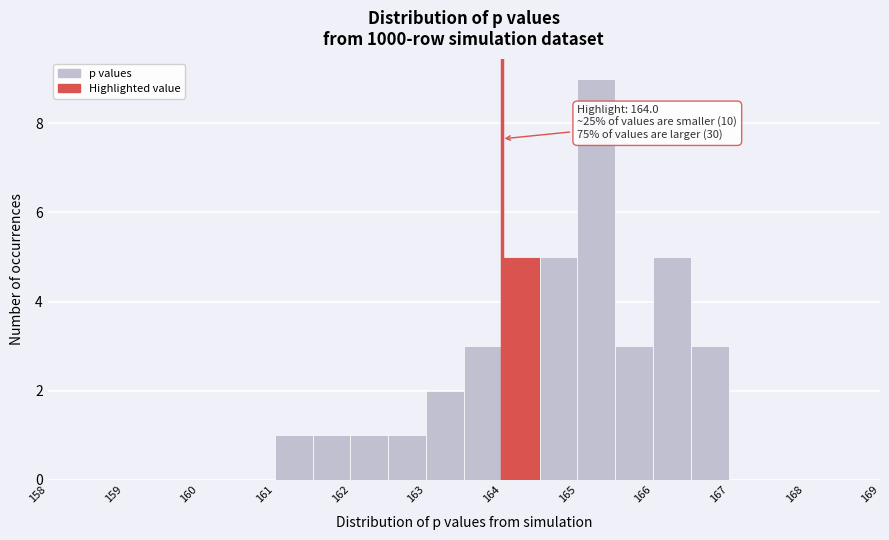

Over which range of the x-axis is the bar tallest?

165.0 to 165.5